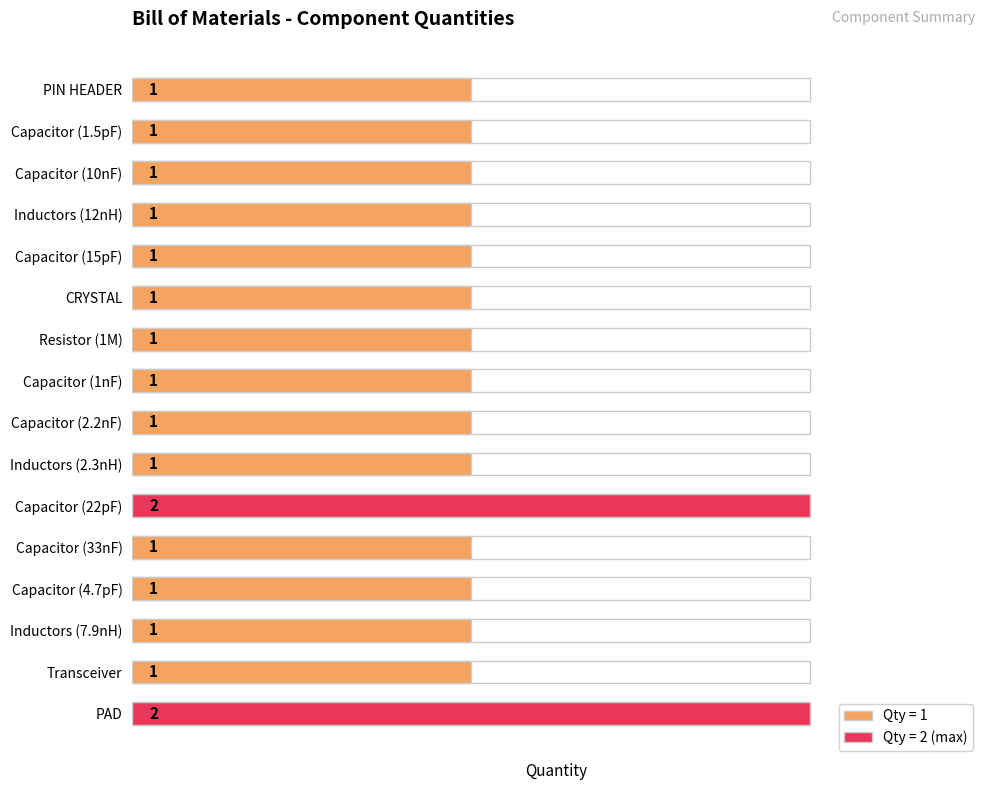

The value at Capacitor (10nF) is 1. True or false?

True